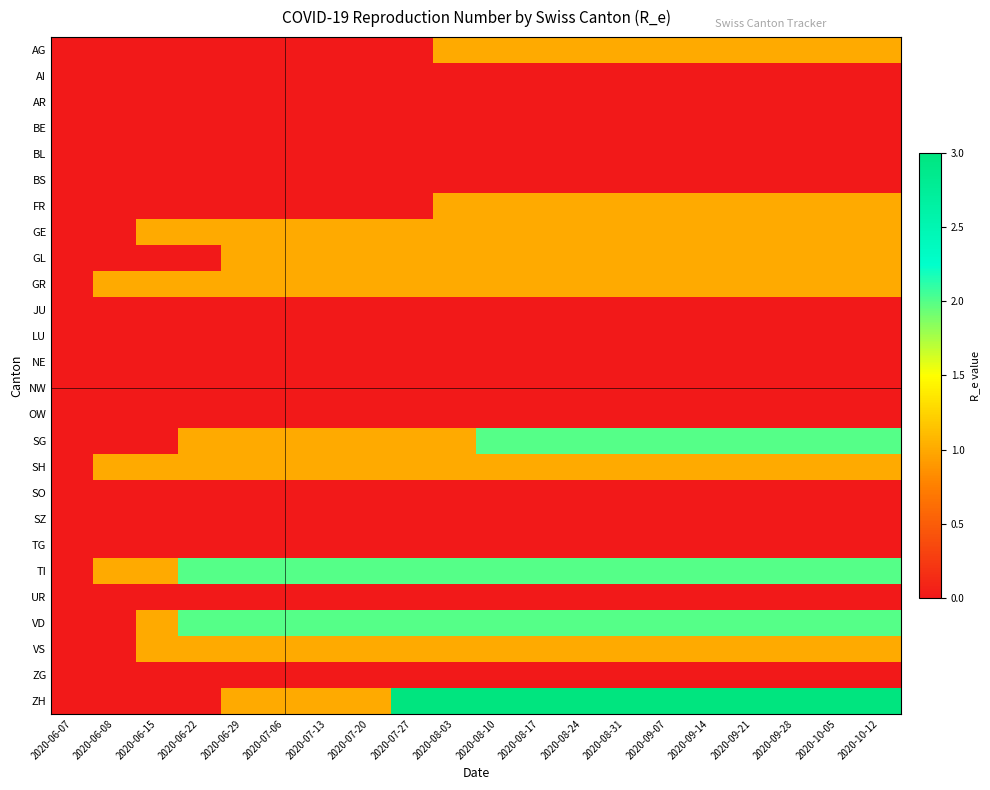

Reading left to right, what are all the values shown in this chart?

AG: 2020-06-07=0	2020-06-08=0	2020-06-15=0	2020-06-22=0	2020-06-29=0	2020-07-06=0	2020-07-13=0	2020-07-20=0	2020-07-27=0	2020-08-03=1	2020-08-10=1	2020-08-17=1	2020-08-24=1	2020-08-31=1	2020-09-07=1	2020-09-14=1	2020-09-21=1	2020-09-28=1	2020-10-05=1	2020-10-12=1
AI: 2020-06-07=0	2020-06-08=0	2020-06-15=0	2020-06-22=0	2020-06-29=0	2020-07-06=0	2020-07-13=0	2020-07-20=0	2020-07-27=0	2020-08-03=0	2020-08-10=0	2020-08-17=0	2020-08-24=0	2020-08-31=0	2020-09-07=0	2020-09-14=0	2020-09-21=0	2020-09-28=0	2020-10-05=0	2020-10-12=0
AR: 2020-06-07=0	2020-06-08=0	2020-06-15=0	2020-06-22=0	2020-06-29=0	2020-07-06=0	2020-07-13=0	2020-07-20=0	2020-07-27=0	2020-08-03=0	2020-08-10=0	2020-08-17=0	2020-08-24=0	2020-08-31=0	2020-09-07=0	2020-09-14=0	2020-09-21=0	2020-09-28=0	2020-10-05=0	2020-10-12=0
BE: 2020-06-07=0	2020-06-08=0	2020-06-15=0	2020-06-22=0	2020-06-29=0	2020-07-06=0	2020-07-13=0	2020-07-20=0	2020-07-27=0	2020-08-03=0	2020-08-10=0	2020-08-17=0	2020-08-24=0	2020-08-31=0	2020-09-07=0	2020-09-14=0	2020-09-21=0	2020-09-28=0	2020-10-05=0	2020-10-12=0
BL: 2020-06-07=0	2020-06-08=0	2020-06-15=0	2020-06-22=0	2020-06-29=0	2020-07-06=0	2020-07-13=0	2020-07-20=0	2020-07-27=0	2020-08-03=0	2020-08-10=0	2020-08-17=0	2020-08-24=0	2020-08-31=0	2020-09-07=0	2020-09-14=0	2020-09-21=0	2020-09-28=0	2020-10-05=0	2020-10-12=0
BS: 2020-06-07=0	2020-06-08=0	2020-06-15=0	2020-06-22=0	2020-06-29=0	2020-07-06=0	2020-07-13=0	2020-07-20=0	2020-07-27=0	2020-08-03=0	2020-08-10=0	2020-08-17=0	2020-08-24=0	2020-08-31=0	2020-09-07=0	2020-09-14=0	2020-09-21=0	2020-09-28=0	2020-10-05=0	2020-10-12=0
FR: 2020-06-07=0	2020-06-08=0	2020-06-15=0	2020-06-22=0	2020-06-29=0	2020-07-06=0	2020-07-13=0	2020-07-20=0	2020-07-27=0	2020-08-03=1	2020-08-10=1	2020-08-17=1	2020-08-24=1	2020-08-31=1	2020-09-07=1	2020-09-14=1	2020-09-21=1	2020-09-28=1	2020-10-05=1	2020-10-12=1
GE: 2020-06-07=0	2020-06-08=0	2020-06-15=1	2020-06-22=1	2020-06-29=1	2020-07-06=1	2020-07-13=1	2020-07-20=1	2020-07-27=1	2020-08-03=1	2020-08-10=1	2020-08-17=1	2020-08-24=1	2020-08-31=1	2020-09-07=1	2020-09-14=1	2020-09-21=1	2020-09-28=1	2020-10-05=1	2020-10-12=1
GL: 2020-06-07=0	2020-06-08=0	2020-06-15=0	2020-06-22=0	2020-06-29=1	2020-07-06=1	2020-07-13=1	2020-07-20=1	2020-07-27=1	2020-08-03=1	2020-08-10=1	2020-08-17=1	2020-08-24=1	2020-08-31=1	2020-09-07=1	2020-09-14=1	2020-09-21=1	2020-09-28=1	2020-10-05=1	2020-10-12=1
GR: 2020-06-07=0	2020-06-08=1	2020-06-15=1	2020-06-22=1	2020-06-29=1	2020-07-06=1	2020-07-13=1	2020-07-20=1	2020-07-27=1	2020-08-03=1	2020-08-10=1	2020-08-17=1	2020-08-24=1	2020-08-31=1	2020-09-07=1	2020-09-14=1	2020-09-21=1	2020-09-28=1	2020-10-05=1	2020-10-12=1
JU: 2020-06-07=0	2020-06-08=0	2020-06-15=0	2020-06-22=0	2020-06-29=0	2020-07-06=0	2020-07-13=0	2020-07-20=0	2020-07-27=0	2020-08-03=0	2020-08-10=0	2020-08-17=0	2020-08-24=0	2020-08-31=0	2020-09-07=0	2020-09-14=0	2020-09-21=0	2020-09-28=0	2020-10-05=0	2020-10-12=0
LU: 2020-06-07=0	2020-06-08=0	2020-06-15=0	2020-06-22=0	2020-06-29=0	2020-07-06=0	2020-07-13=0	2020-07-20=0	2020-07-27=0	2020-08-03=0	2020-08-10=0	2020-08-17=0	2020-08-24=0	2020-08-31=0	2020-09-07=0	2020-09-14=0	2020-09-21=0	2020-09-28=0	2020-10-05=0	2020-10-12=0
NE: 2020-06-07=0	2020-06-08=0	2020-06-15=0	2020-06-22=0	2020-06-29=0	2020-07-06=0	2020-07-13=0	2020-07-20=0	2020-07-27=0	2020-08-03=0	2020-08-10=0	2020-08-17=0	2020-08-24=0	2020-08-31=0	2020-09-07=0	2020-09-14=0	2020-09-21=0	2020-09-28=0	2020-10-05=0	2020-10-12=0
NW: 2020-06-07=0	2020-06-08=0	2020-06-15=0	2020-06-22=0	2020-06-29=0	2020-07-06=0	2020-07-13=0	2020-07-20=0	2020-07-27=0	2020-08-03=0	2020-08-10=0	2020-08-17=0	2020-08-24=0	2020-08-31=0	2020-09-07=0	2020-09-14=0	2020-09-21=0	2020-09-28=0	2020-10-05=0	2020-10-12=0
OW: 2020-06-07=0	2020-06-08=0	2020-06-15=0	2020-06-22=0	2020-06-29=0	2020-07-06=0	2020-07-13=0	2020-07-20=0	2020-07-27=0	2020-08-03=0	2020-08-10=0	2020-08-17=0	2020-08-24=0	2020-08-31=0	2020-09-07=0	2020-09-14=0	2020-09-21=0	2020-09-28=0	2020-10-05=0	2020-10-12=0
SG: 2020-06-07=0	2020-06-08=0	2020-06-15=0	2020-06-22=1	2020-06-29=1	2020-07-06=1	2020-07-13=1	2020-07-20=1	2020-07-27=1	2020-08-03=1	2020-08-10=2	2020-08-17=2	2020-08-24=2	2020-08-31=2	2020-09-07=2	2020-09-14=2	2020-09-21=2	2020-09-28=2	2020-10-05=2	2020-10-12=2
SH: 2020-06-07=0	2020-06-08=1	2020-06-15=1	2020-06-22=1	2020-06-29=1	2020-07-06=1	2020-07-13=1	2020-07-20=1	2020-07-27=1	2020-08-03=1	2020-08-10=1	2020-08-17=1	2020-08-24=1	2020-08-31=1	2020-09-07=1	2020-09-14=1	2020-09-21=1	2020-09-28=1	2020-10-05=1	2020-10-12=1
SO: 2020-06-07=0	2020-06-08=0	2020-06-15=0	2020-06-22=0	2020-06-29=0	2020-07-06=0	2020-07-13=0	2020-07-20=0	2020-07-27=0	2020-08-03=0	2020-08-10=0	2020-08-17=0	2020-08-24=0	2020-08-31=0	2020-09-07=0	2020-09-14=0	2020-09-21=0	2020-09-28=0	2020-10-05=0	2020-10-12=0
SZ: 2020-06-07=0	2020-06-08=0	2020-06-15=0	2020-06-22=0	2020-06-29=0	2020-07-06=0	2020-07-13=0	2020-07-20=0	2020-07-27=0	2020-08-03=0	2020-08-10=0	2020-08-17=0	2020-08-24=0	2020-08-31=0	2020-09-07=0	2020-09-14=0	2020-09-21=0	2020-09-28=0	2020-10-05=0	2020-10-12=0
TG: 2020-06-07=0	2020-06-08=0	2020-06-15=0	2020-06-22=0	2020-06-29=0	2020-07-06=0	2020-07-13=0	2020-07-20=0	2020-07-27=0	2020-08-03=0	2020-08-10=0	2020-08-17=0	2020-08-24=0	2020-08-31=0	2020-09-07=0	2020-09-14=0	2020-09-21=0	2020-09-28=0	2020-10-05=0	2020-10-12=0
TI: 2020-06-07=0	2020-06-08=1	2020-06-15=1	2020-06-22=2	2020-06-29=2	2020-07-06=2	2020-07-13=2	2020-07-20=2	2020-07-27=2	2020-08-03=2	2020-08-10=2	2020-08-17=2	2020-08-24=2	2020-08-31=2	2020-09-07=2	2020-09-14=2	2020-09-21=2	2020-09-28=2	2020-10-05=2	2020-10-12=2
UR: 2020-06-07=0	2020-06-08=0	2020-06-15=0	2020-06-22=0	2020-06-29=0	2020-07-06=0	2020-07-13=0	2020-07-20=0	2020-07-27=0	2020-08-03=0	2020-08-10=0	2020-08-17=0	2020-08-24=0	2020-08-31=0	2020-09-07=0	2020-09-14=0	2020-09-21=0	2020-09-28=0	2020-10-05=0	2020-10-12=0
VD: 2020-06-07=0	2020-06-08=0	2020-06-15=1	2020-06-22=2	2020-06-29=2	2020-07-06=2	2020-07-13=2	2020-07-20=2	2020-07-27=2	2020-08-03=2	2020-08-10=2	2020-08-17=2	2020-08-24=2	2020-08-31=2	2020-09-07=2	2020-09-14=2	2020-09-21=2	2020-09-28=2	2020-10-05=2	2020-10-12=2
VS: 2020-06-07=0	2020-06-08=0	2020-06-15=1	2020-06-22=1	2020-06-29=1	2020-07-06=1	2020-07-13=1	2020-07-20=1	2020-07-27=1	2020-08-03=1	2020-08-10=1	2020-08-17=1	2020-08-24=1	2020-08-31=1	2020-09-07=1	2020-09-14=1	2020-09-21=1	2020-09-28=1	2020-10-05=1	2020-10-12=1
ZG: 2020-06-07=0	2020-06-08=0	2020-06-15=0	2020-06-22=0	2020-06-29=0	2020-07-06=0	2020-07-13=0	2020-07-20=0	2020-07-27=0	2020-08-03=0	2020-08-10=0	2020-08-17=0	2020-08-24=0	2020-08-31=0	2020-09-07=0	2020-09-14=0	2020-09-21=0	2020-09-28=0	2020-10-05=0	2020-10-12=0
ZH: 2020-06-07=0	2020-06-08=0	2020-06-15=0	2020-06-22=0	2020-06-29=1	2020-07-06=1	2020-07-13=1	2020-07-20=1	2020-07-27=3	2020-08-03=3	2020-08-10=3	2020-08-17=3	2020-08-24=3	2020-08-31=3	2020-09-07=3	2020-09-14=3	2020-09-21=3	2020-09-28=3	2020-10-05=3	2020-10-12=3